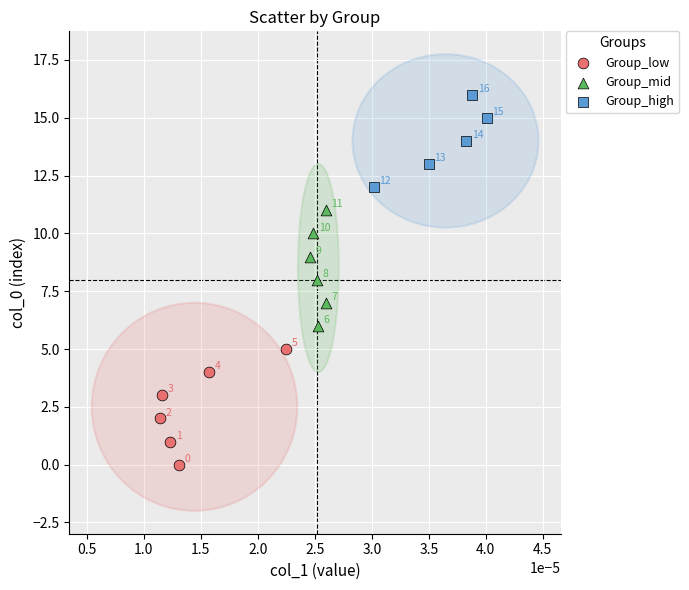

Which series contains the highest Y value?

Group_high